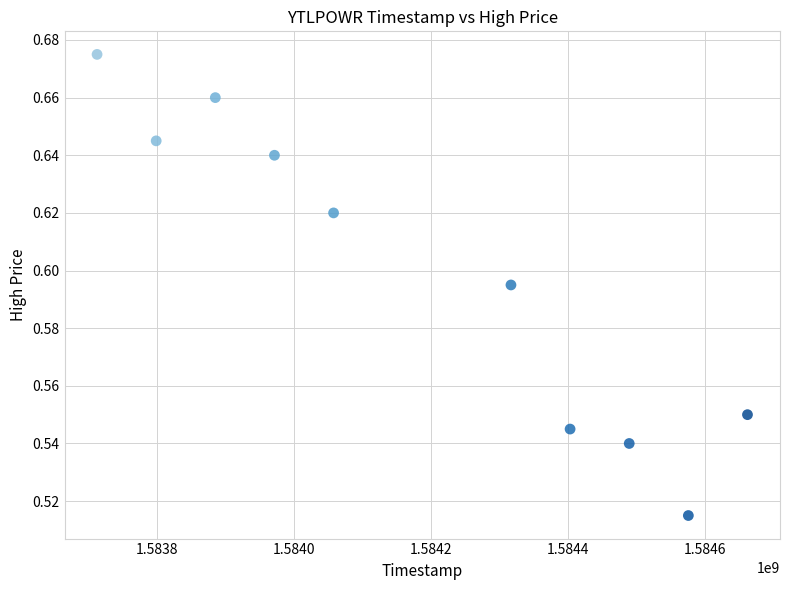

What is the range of X values (max minus min)?

950400.0